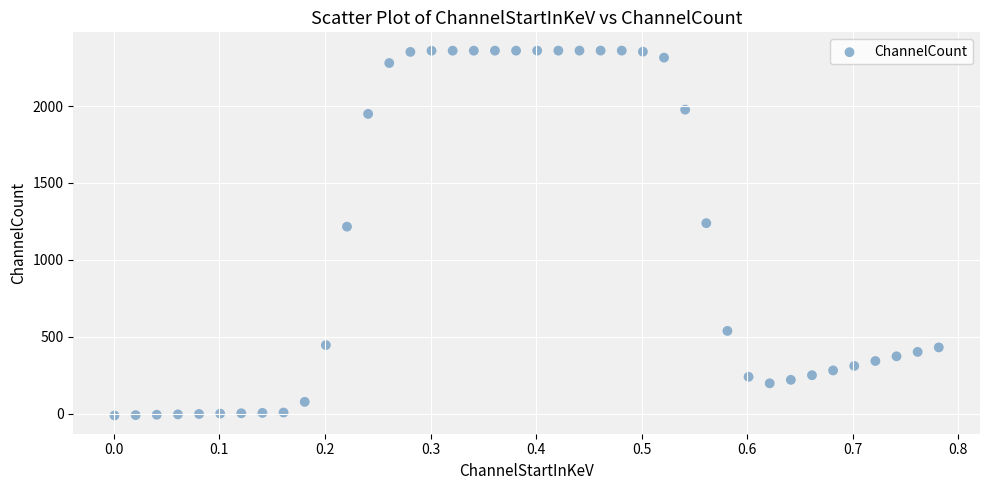

What is the range of X values (max minus min)?

0.8